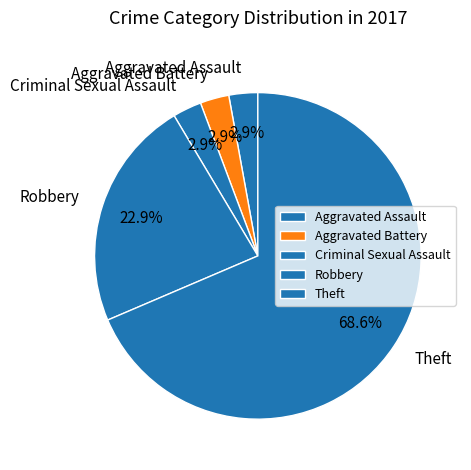

How many segments does this pie chart have?

5